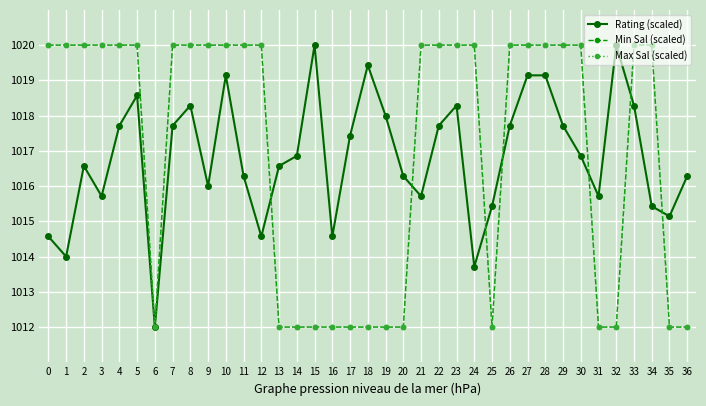

Does the chart have visible grid lines?

Yes